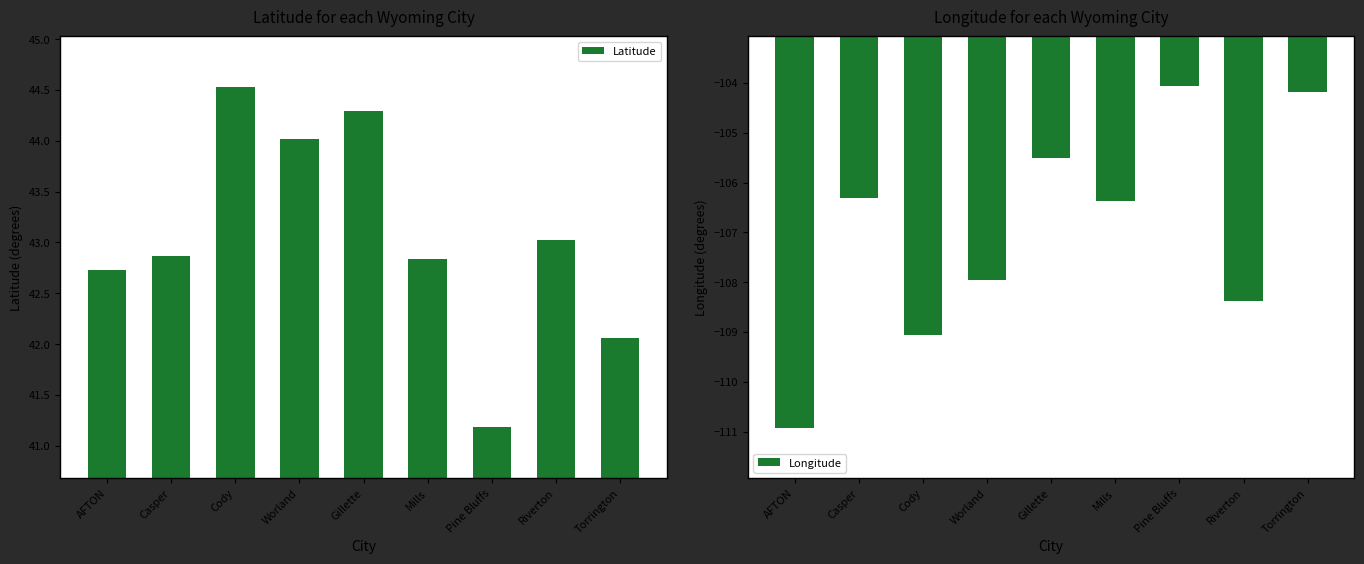

How many data points in Latitude are less than 42?

1